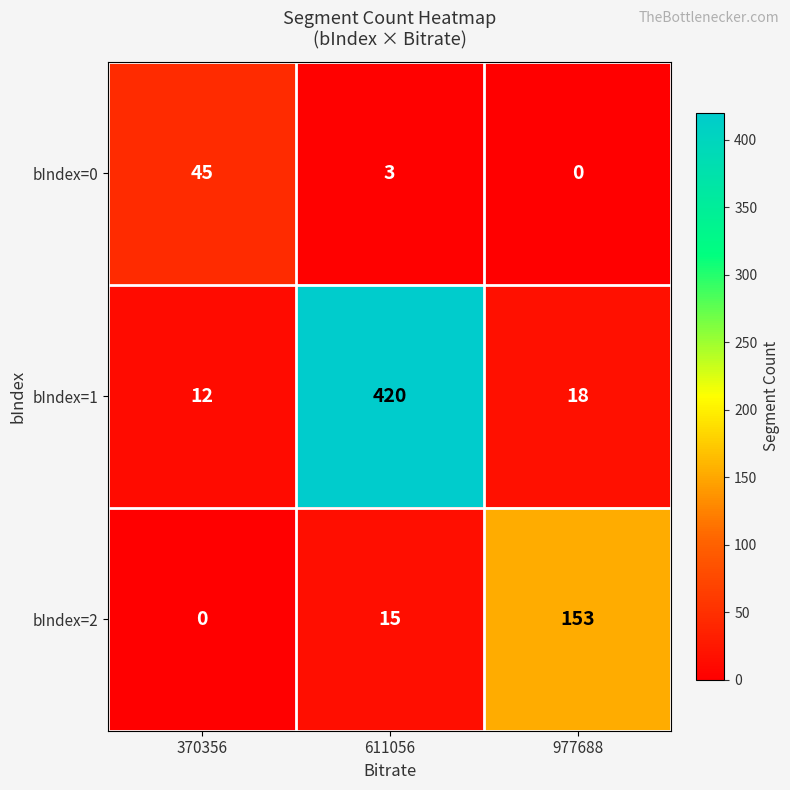

Is it true that bIndex=1 equals 200 at 611056?

False